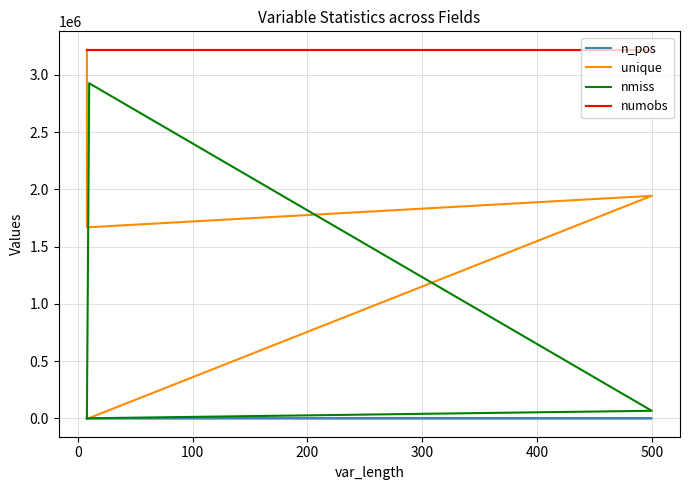

True or false: numobs and nmiss cross at least once.

False